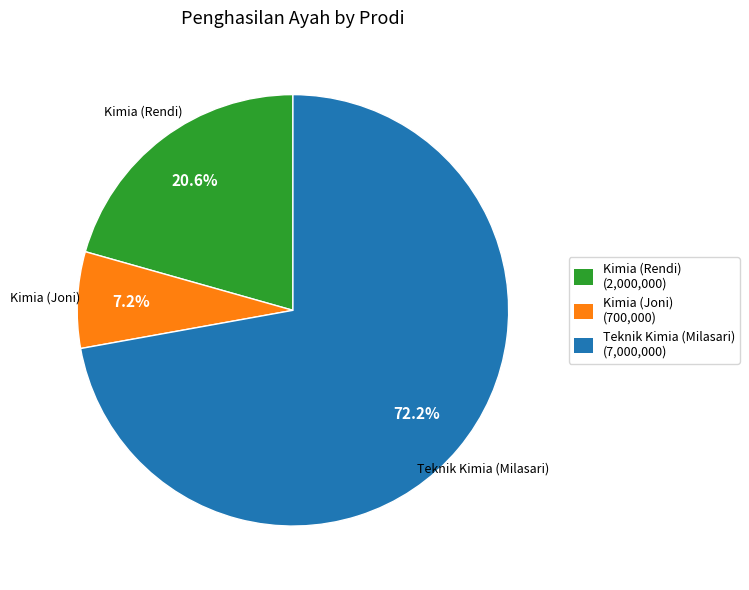

Is the sum of Kimia (Joni) and Kimia (Rendi) greater than half?

No